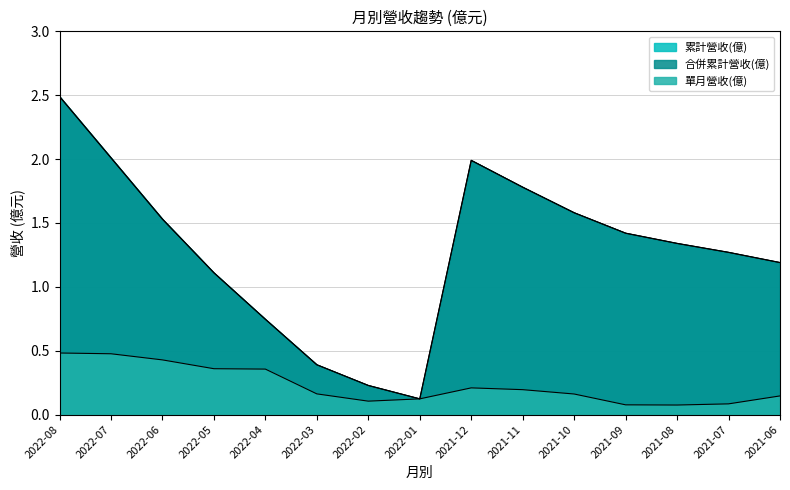

What is the difference between the maximum and minimum values in the 合併累計營收(億) series?

2.4